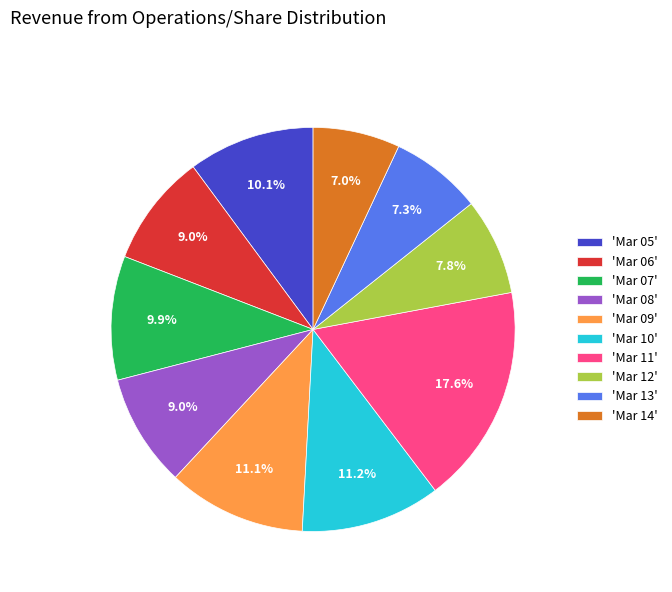

What is the ratio of the value at 'Mar 09' to the value at 'Mar 10'?

1.0